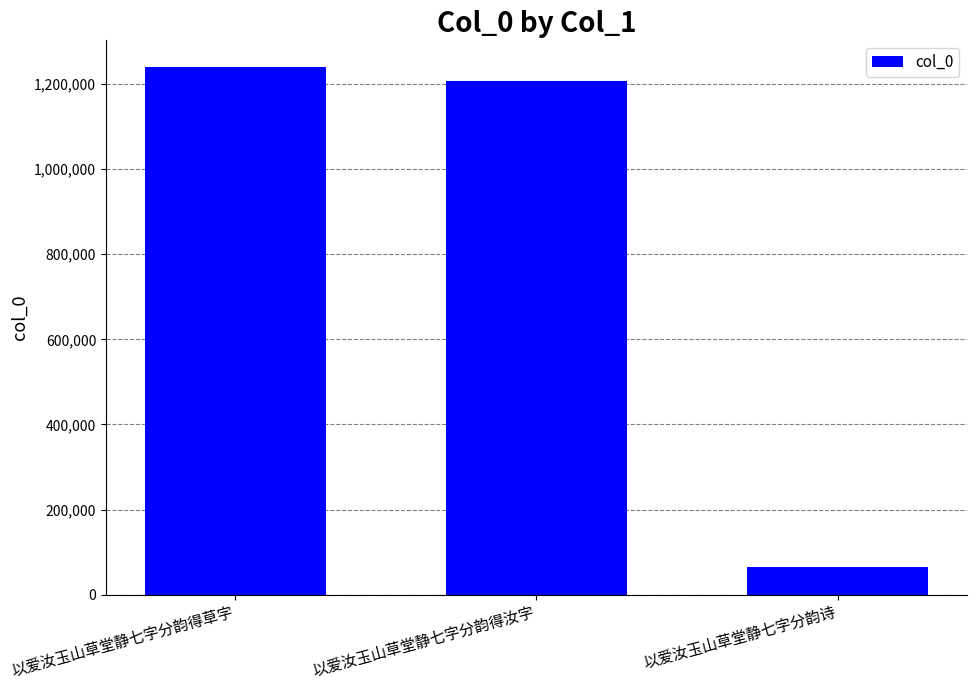

What is the difference between the maximum and minimum values?

1174938